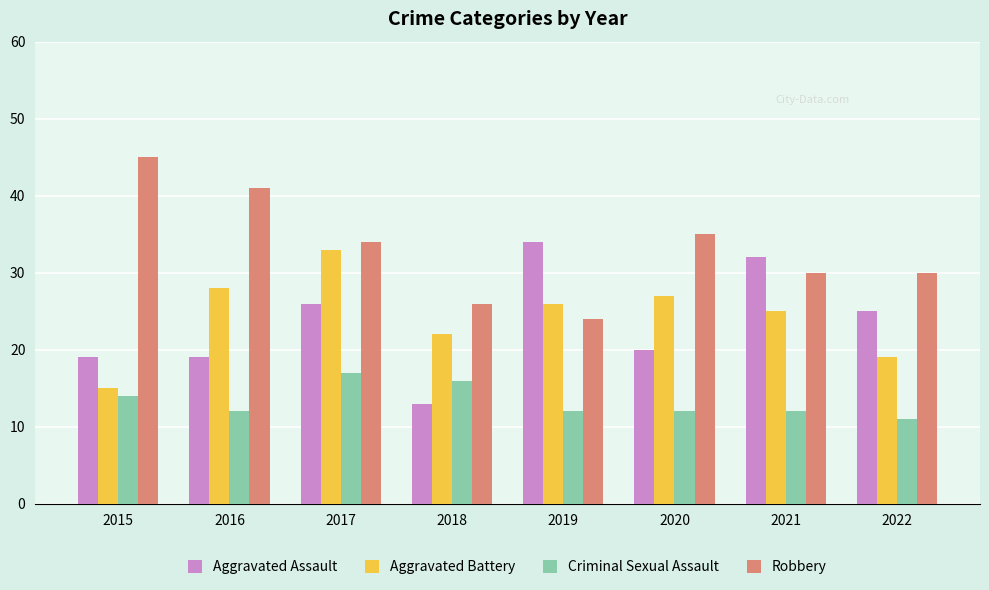

Reading left to right, extract all data points from this chart.

Aggravated Assault: 2015=19	2016=19	2017=26	2018=13	2019=34	2020=20	2021=32	2022=25
Aggravated Battery: 2015=15	2016=28	2017=33	2018=22	2019=26	2020=27	2021=25	2022=19
Criminal Sexual Assault: 2015=14	2016=12	2017=17	2018=16	2019=12	2020=12	2021=12	2022=11
Robbery: 2015=45	2016=41	2017=34	2018=26	2019=24	2020=35	2021=30	2022=30